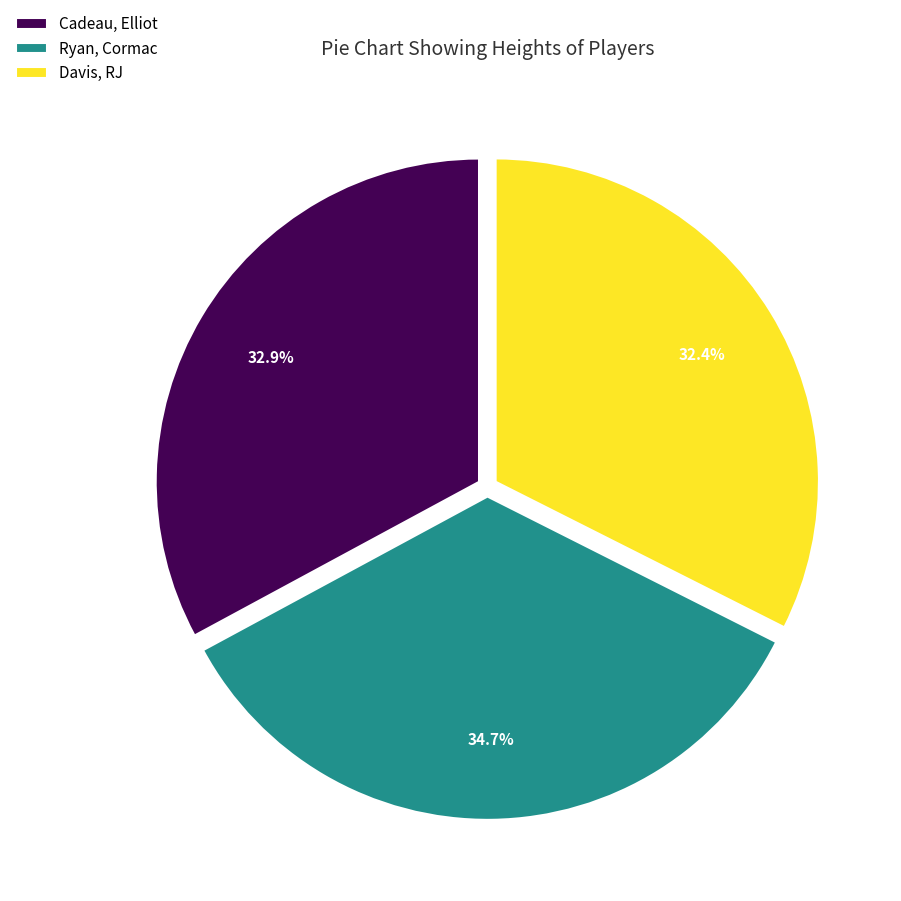

Rank the categories by value from lowest to highest.

Davis, RJ, Cadeau, Elliot, Ryan, Cormac